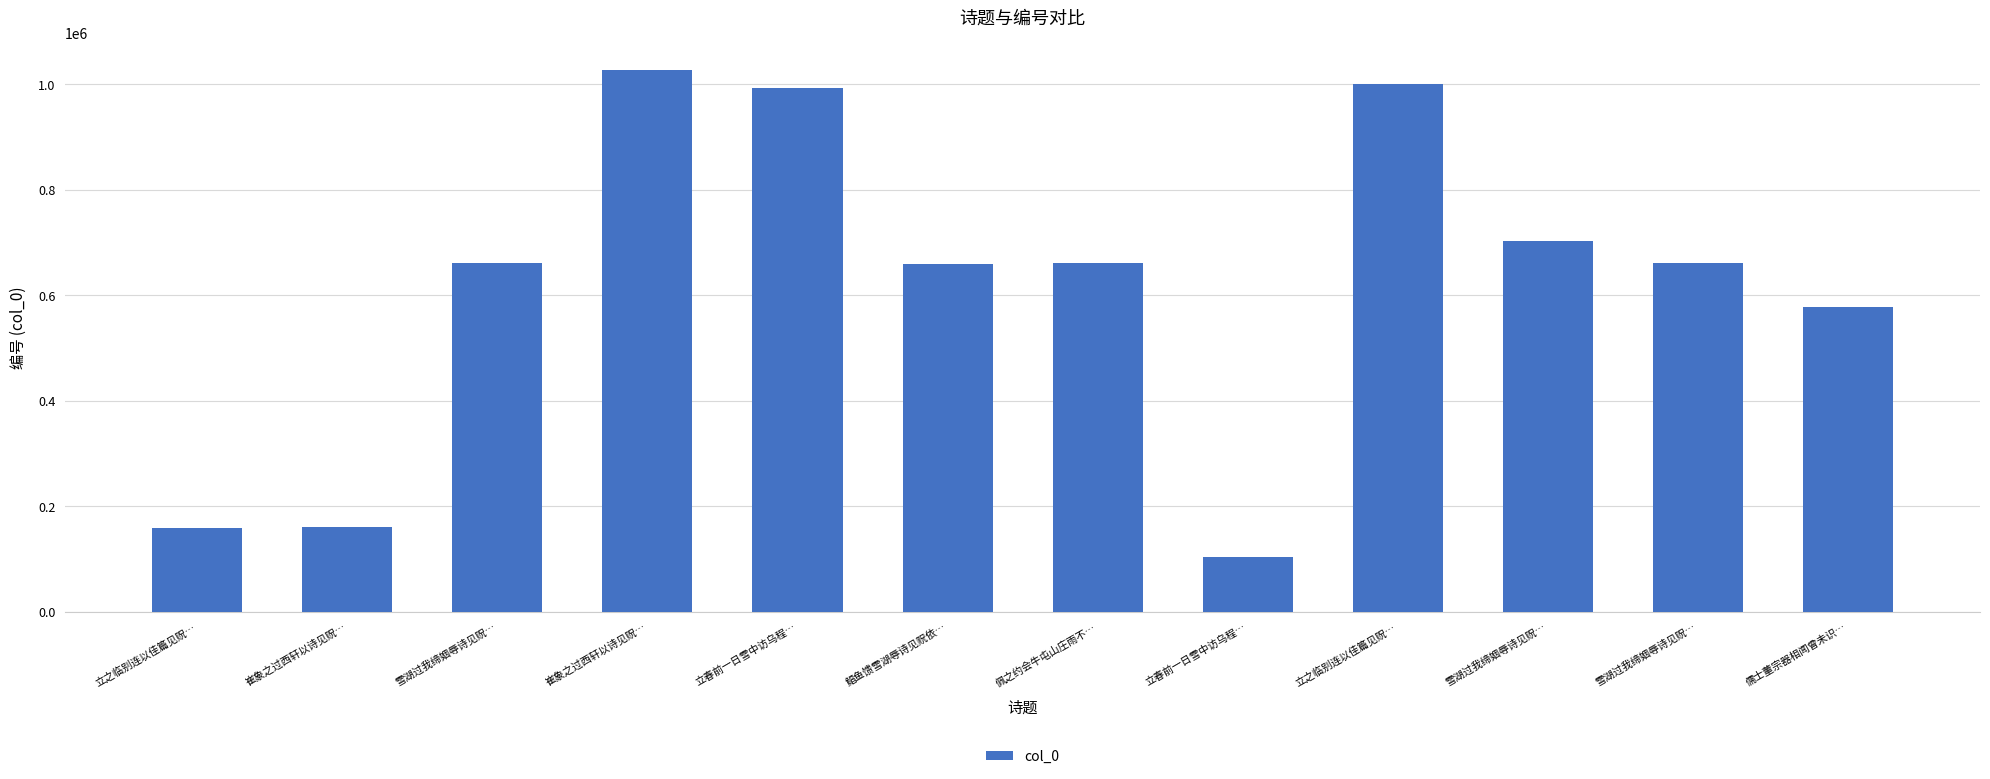

Are the bars horizontal?

No